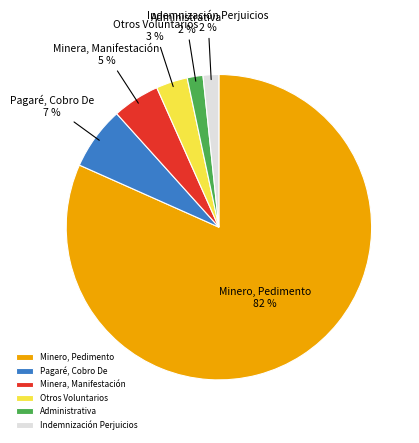

Between Pagaré, Cobro De and Minera, Manifestación, which is larger?

Pagaré, Cobro De